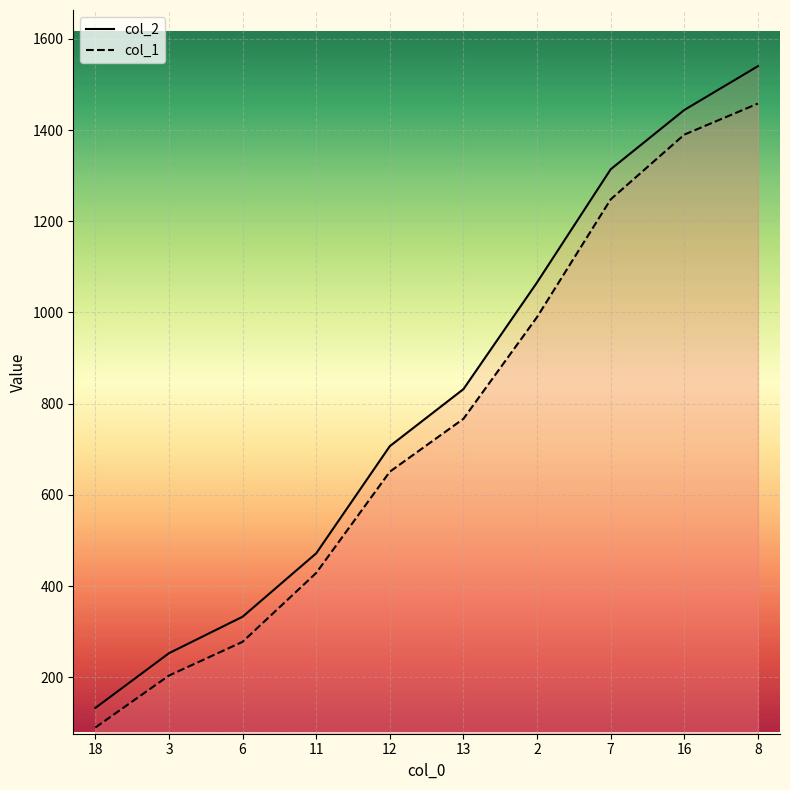

What are all the series names shown in the legend?

col_2, col_1